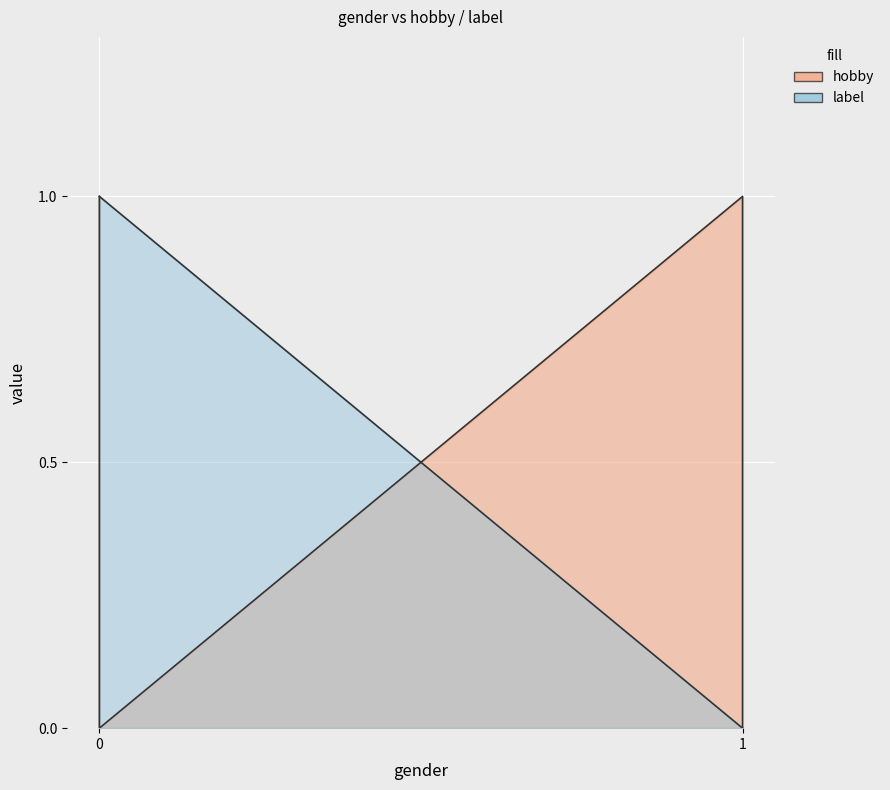

At 0, list the series in order from smallest to largest.

hobby, label